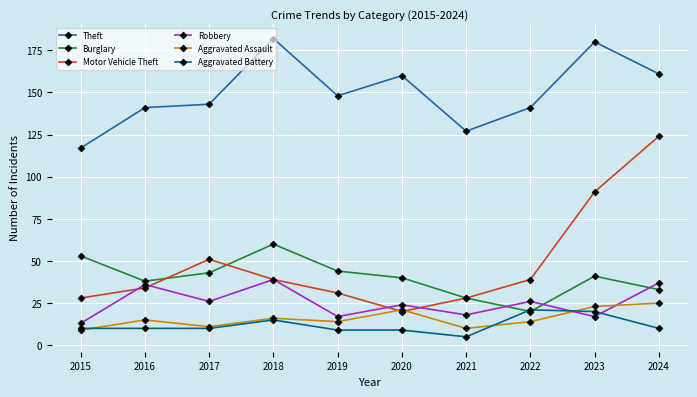

Reading right to left, extract all data points from this chart.

Theft: 2024=161	2023=180	2022=141	2021=127	2020=160	2019=148	2018=182	2017=143	2016=141	2015=117
Burglary: 2024=33	2023=41	2022=20	2021=28	2020=40	2019=44	2018=60	2017=43	2016=38	2015=53
Motor Vehicle Theft: 2024=124	2023=91	2022=39	2021=28	2020=20	2019=31	2018=39	2017=51	2016=34	2015=28
Robbery: 2024=37	2023=17	2022=26	2021=18	2020=24	2019=17	2018=39	2017=26	2016=36	2015=13
Aggravated Assault: 2024=25	2023=23	2022=14	2021=10	2020=21	2019=14	2018=16	2017=11	2016=15	2015=9
Aggravated Battery: 2024=10	2023=20	2022=21	2021=5	2020=9	2019=9	2018=15	2017=10	2016=10	2015=10